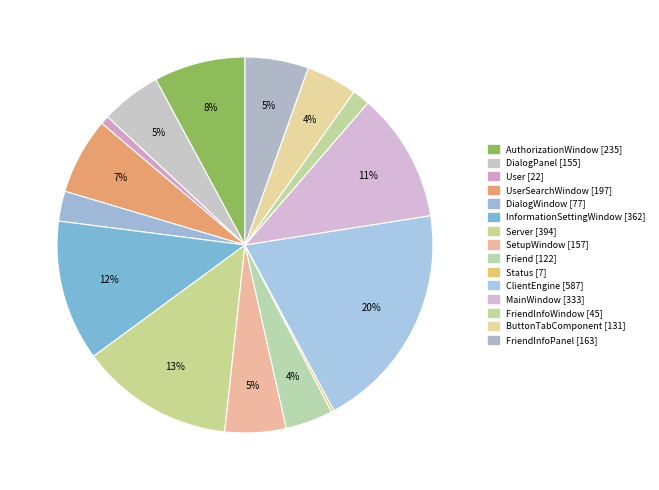

Which slice is the smallest?

Status